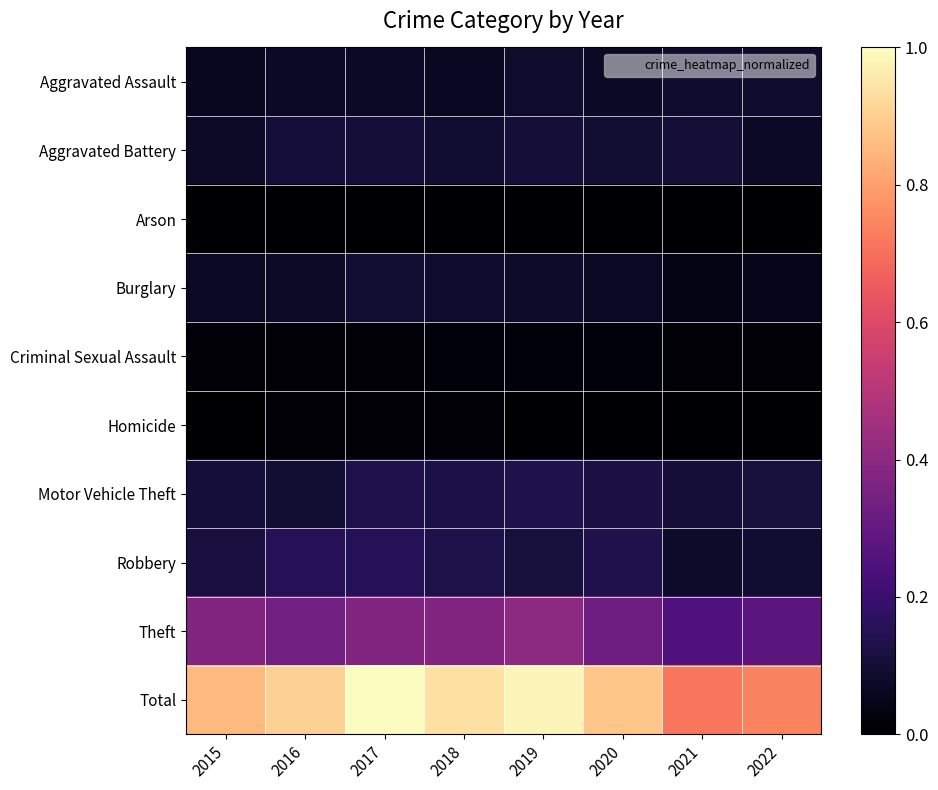

Reading left to right, extract all data points from this chart.

Aggravated Assault: 2015=0.1	2016=0.1	2017=0.1	2018=0.1	2019=0.1	2020=0.1	2021=0.1	2022=0.1
Aggravated Battery: 2015=0.1	2016=0.1	2017=0.1	2018=0.1	2019=0.1	2020=0.1	2021=0.1	2022=0.1
Arson: 2015=0.0	2016=0.0	2017=0.0	2018=0.0	2019=0.0	2020=0.0	2021=0.0	2022=0.0
Burglary: 2015=0.1	2016=0.1	2017=0.1	2018=0.1	2019=0.1	2020=0.1	2021=0.0	2022=0.0
Criminal Sexual Assault: 2015=0.0	2016=0.0	2017=0.0	2018=0.0	2019=0.0	2020=0.0	2021=0.0	2022=0.0
Homicide: 2015=0.0	2016=0.0	2017=0.0	2018=0.0	2019=0.0	2020=0.0	2021=0.0	2022=0.0
Motor Vehicle Theft: 2015=0.1	2016=0.1	2017=0.1	2018=0.1	2019=0.1	2020=0.1	2021=0.1	2022=0.1
Robbery: 2015=0.1	2016=0.2	2017=0.2	2018=0.1	2019=0.1	2020=0.1	2021=0.1	2022=0.1
Theft: 2015=0.4	2016=0.3	2017=0.4	2018=0.4	2019=0.4	2020=0.3	2021=0.2	2022=0.3
Total: 2015=0.9	2016=0.9	2017=1.0	2018=0.9	2019=1.0	2020=0.9	2021=0.7	2022=0.7